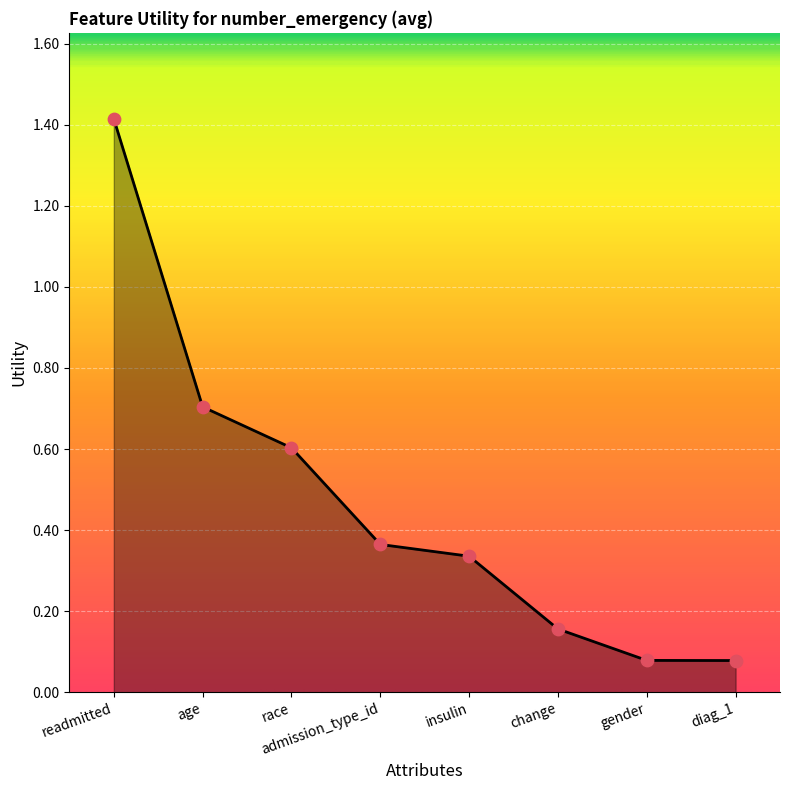

What is the ratio of the value at age to the value at readmitted?

0.5